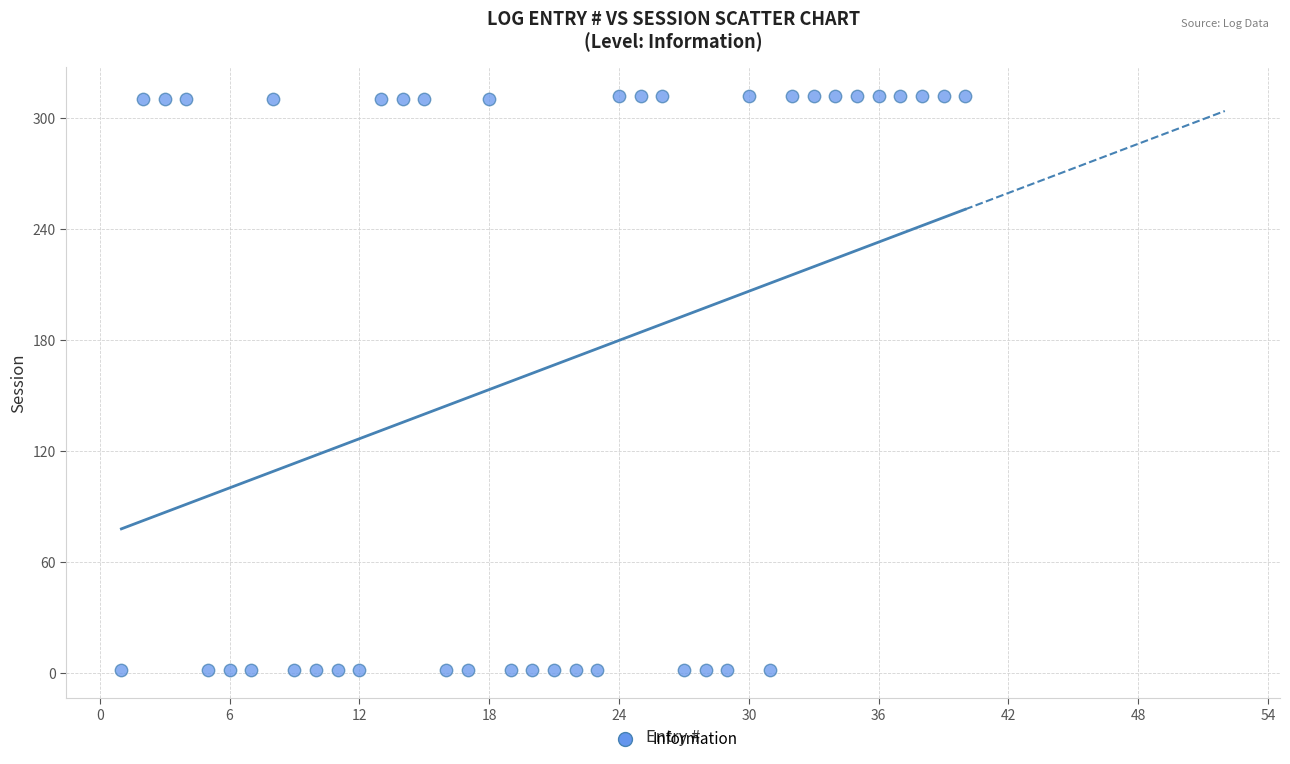

What is the range of Y values (max minus min)?

310